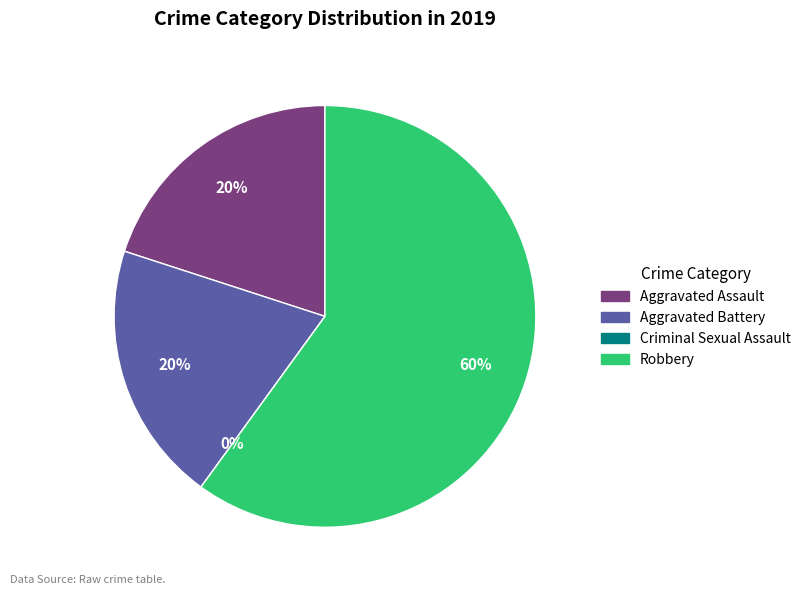

To the nearest percent, what is the average slice percentage?

25%